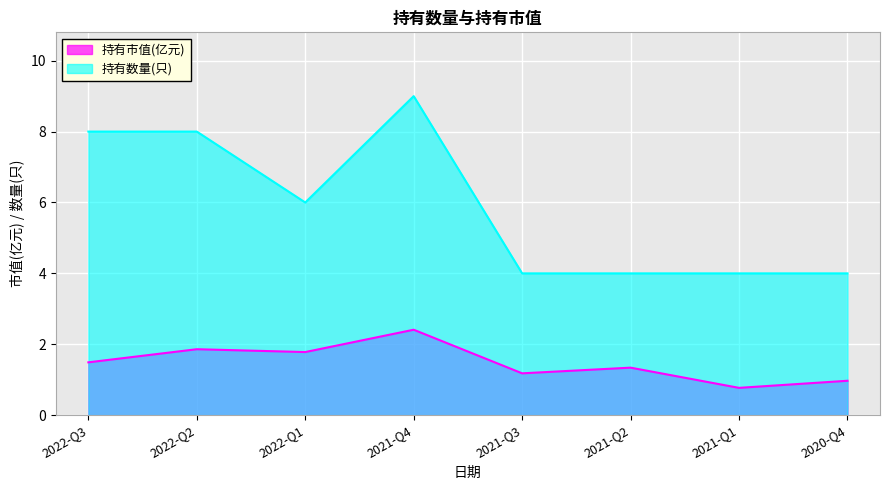

How many data points in 持有数量(只) are above 6?

3